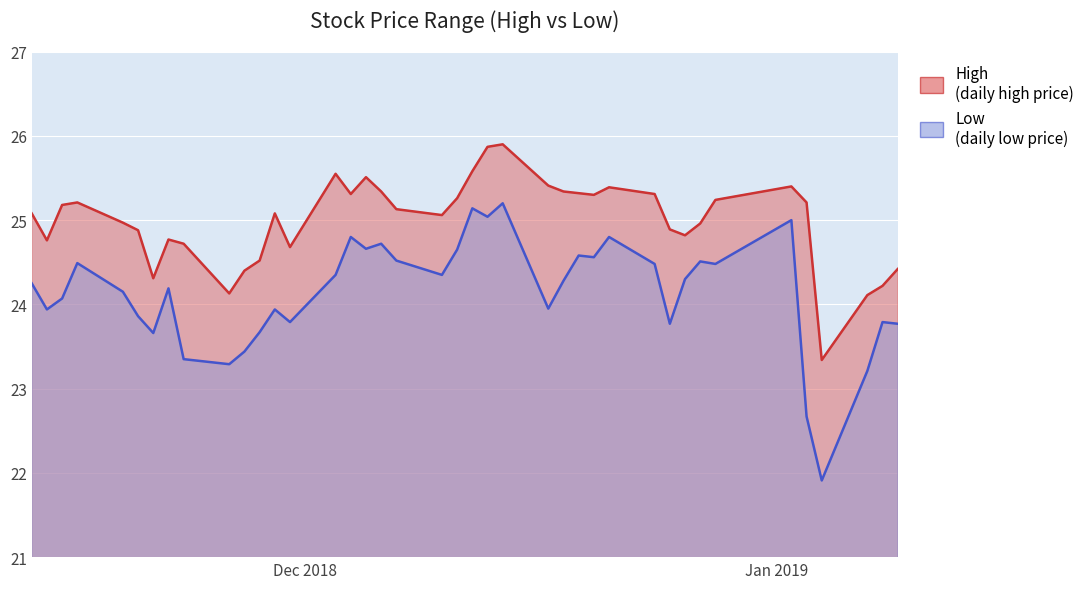

At which label does High reach its peak?

2018-12-14